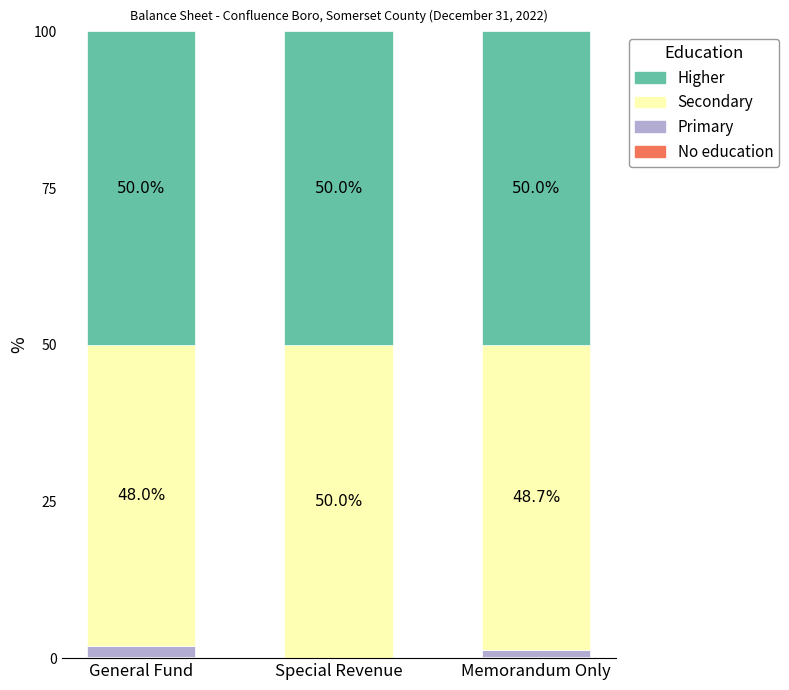

What is the total value across all series at General Fund?

100.0